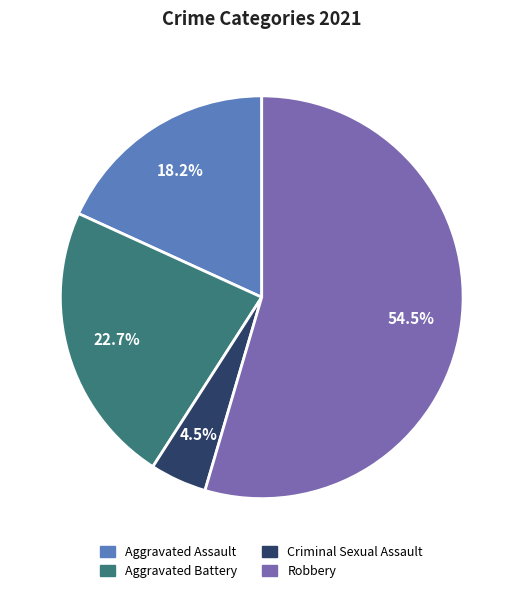

What is the ratio of the value at Criminal Sexual Assault to the value at Robbery?

0.1